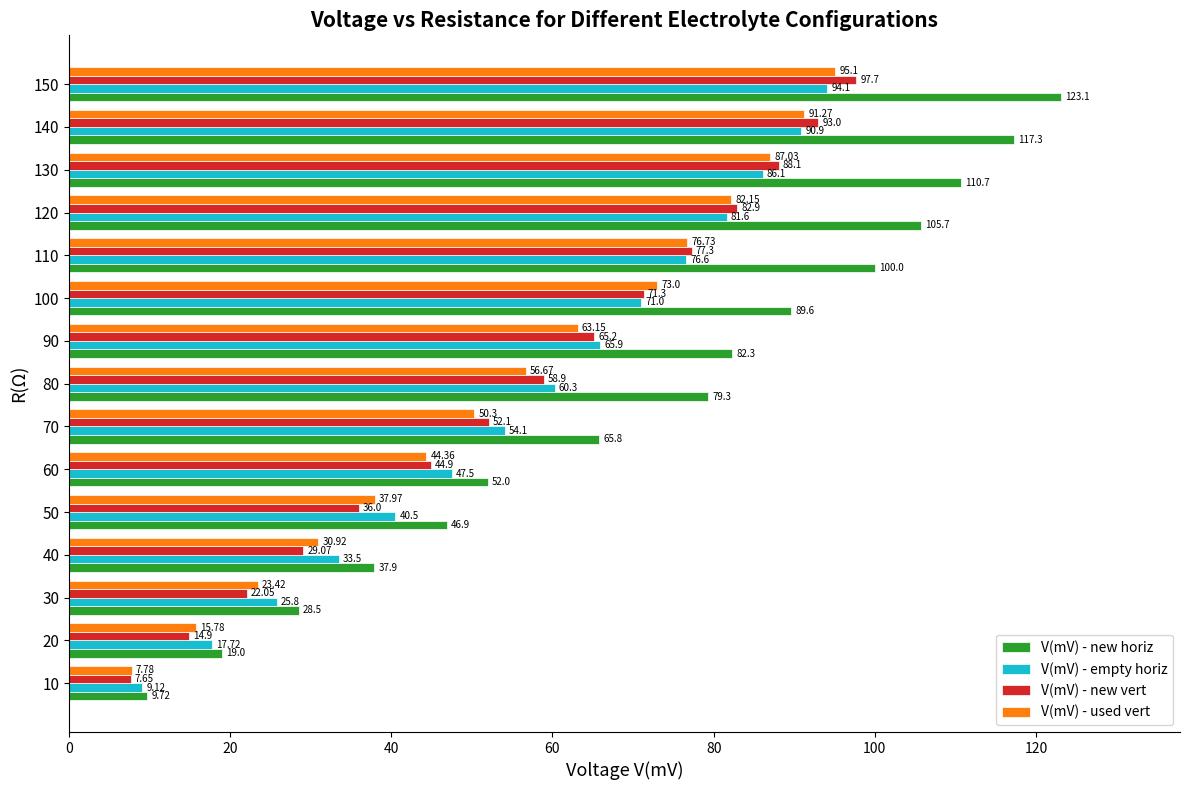

Rank the categories by V(mV) - used vert value from lowest to highest.

10, 20, 30, 40, 50, 60, 70, 80, 90, 100, 110, 120, 130, 140, 150